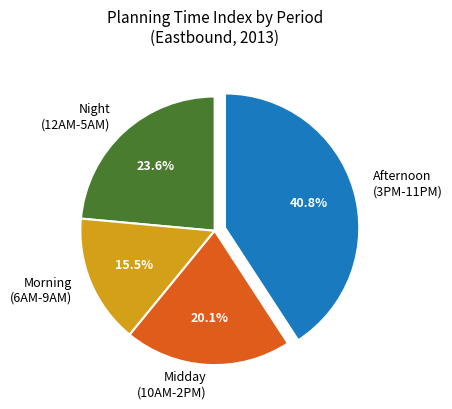

Count the number of slices in the pie.

4